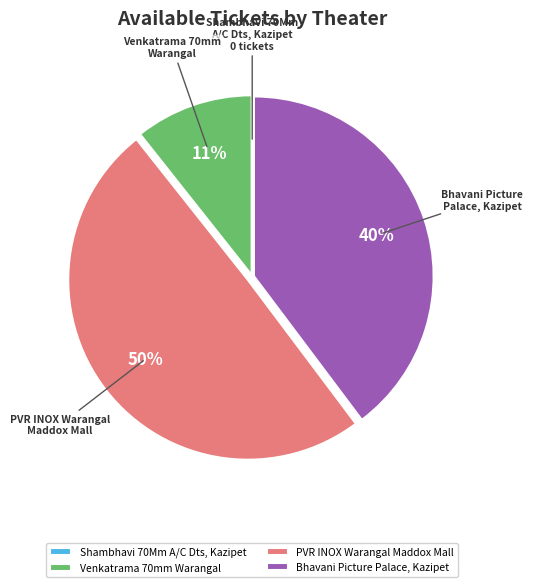

Which category has the biggest portion of the pie?

PVR INOX Warangal Maddox Mall